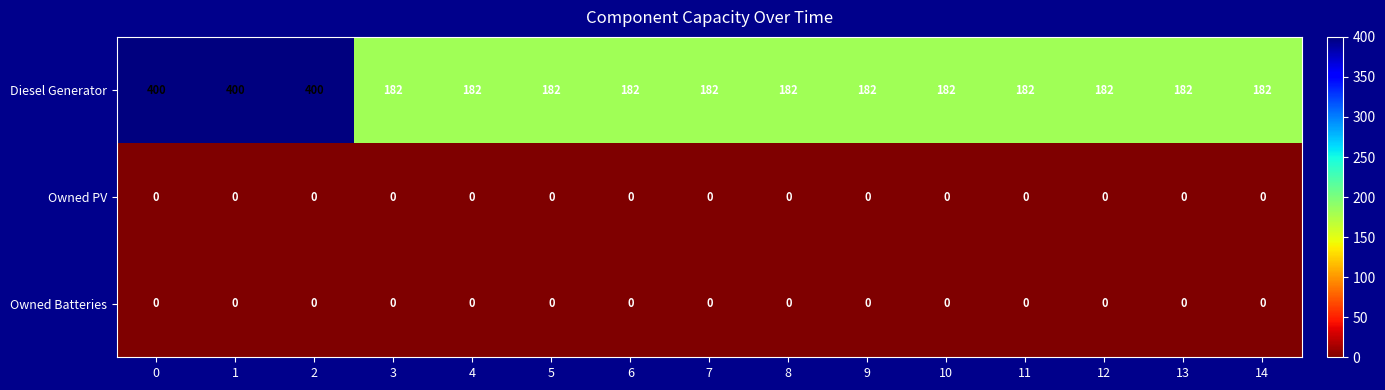

What is the greatest value displayed?

400